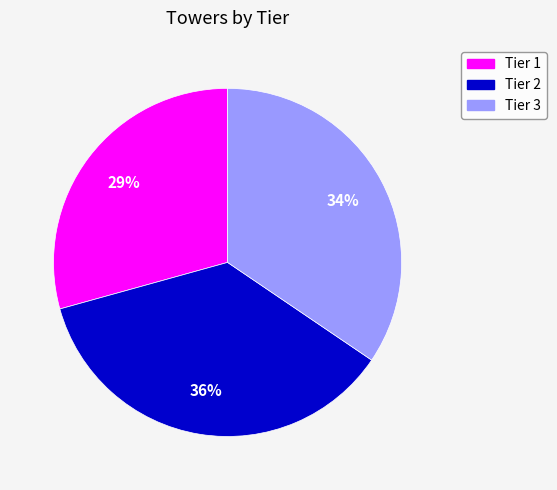

Combined, do Tier 3 and Tier 2 account for over 50%?

Yes